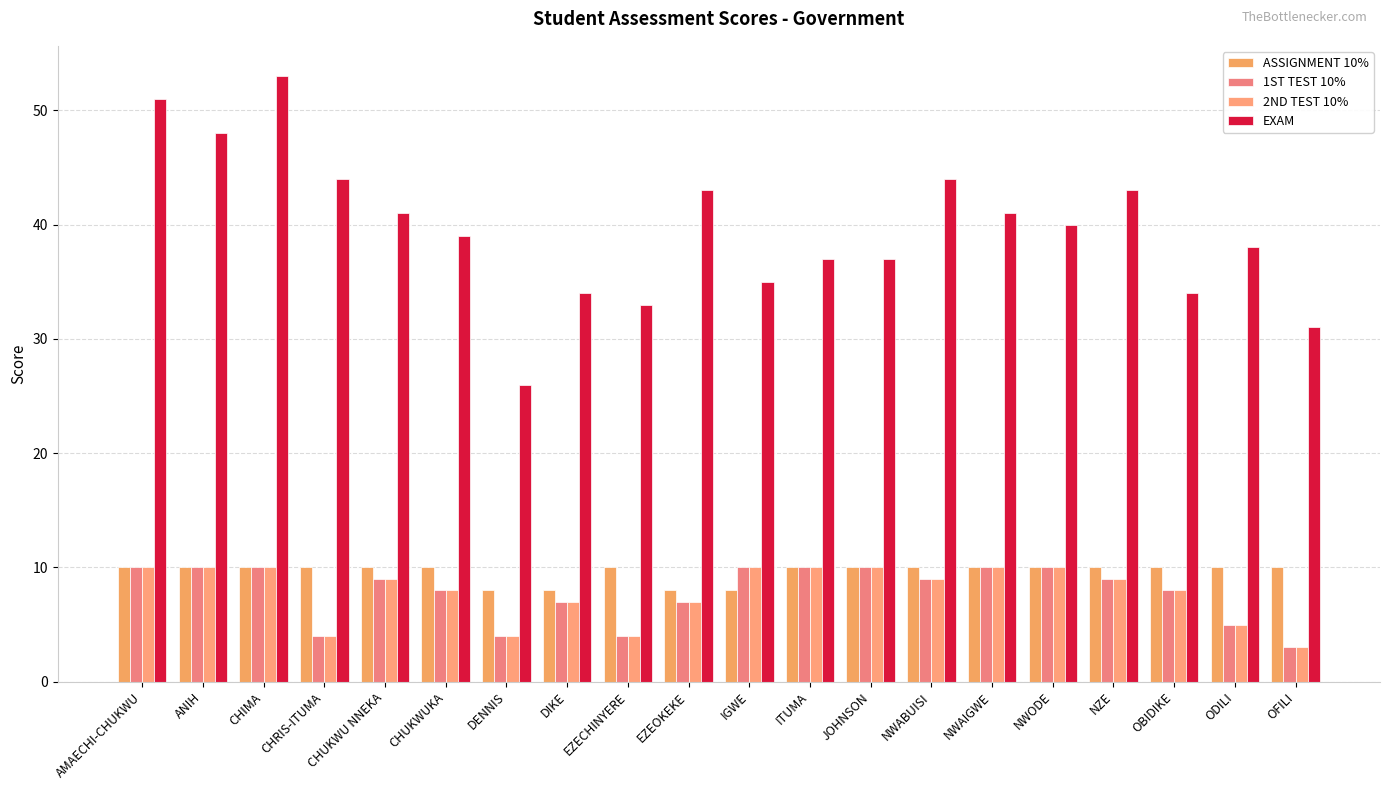

Does the chart contain stacked bars?

No